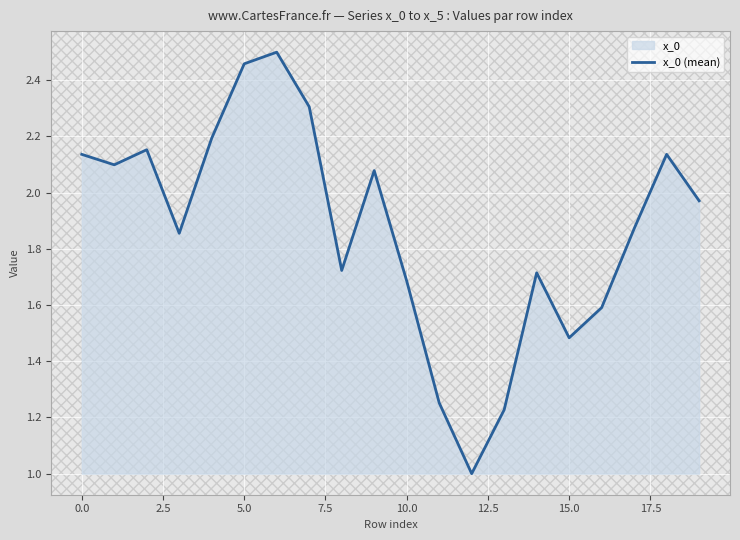

The chart shows a value of 3.6 at 0.0. True or false?

False